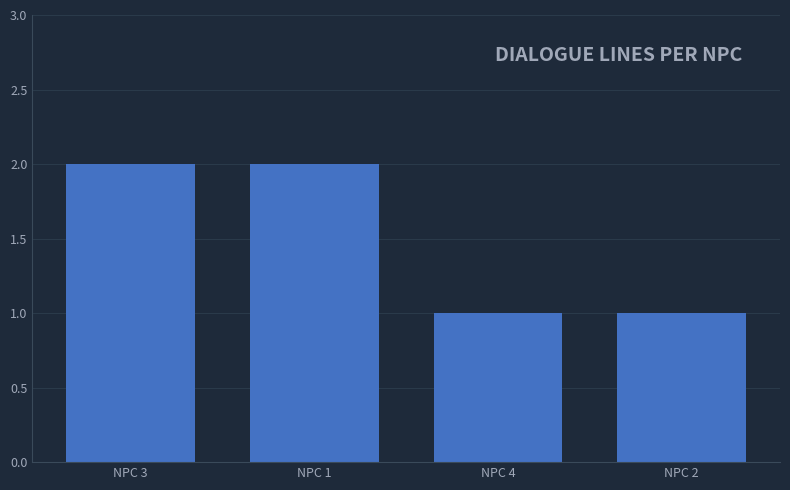

Approximately how many times larger is the value at NPC 1 compared to NPC 4?

2.0